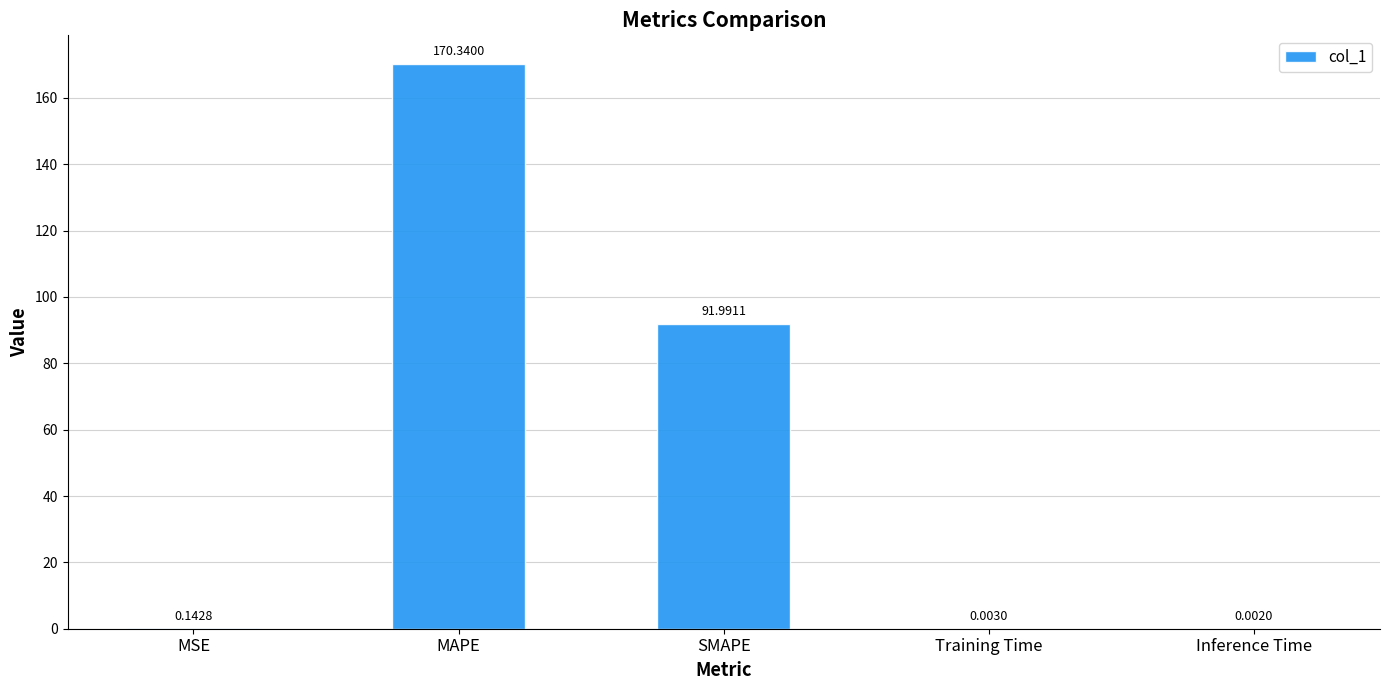

What is the change in value from MAPE to SMAPE?

-78.3